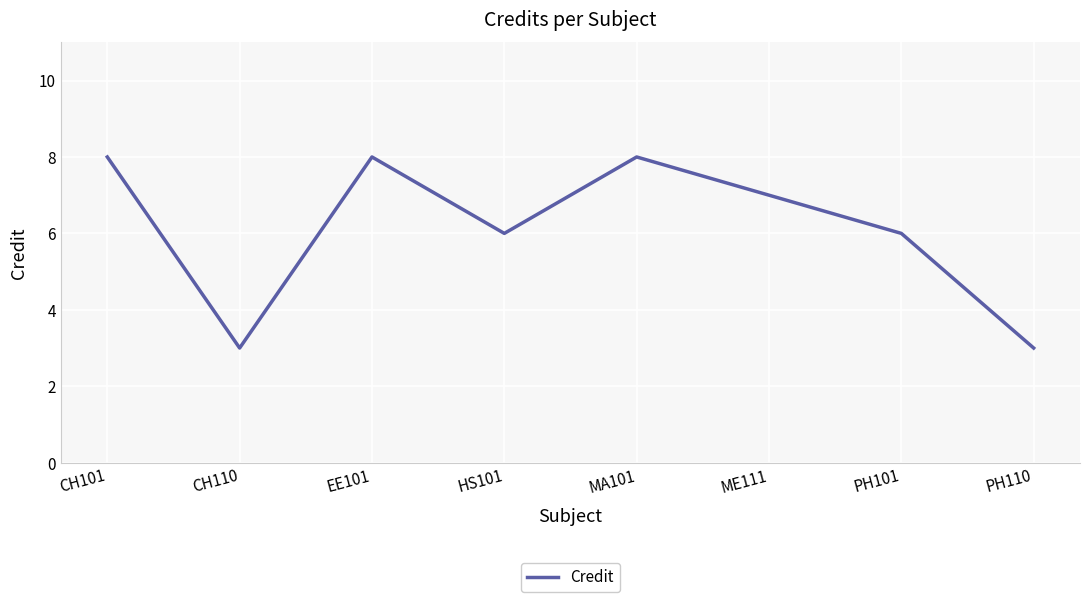

What is the difference between the maximum and minimum values?

5